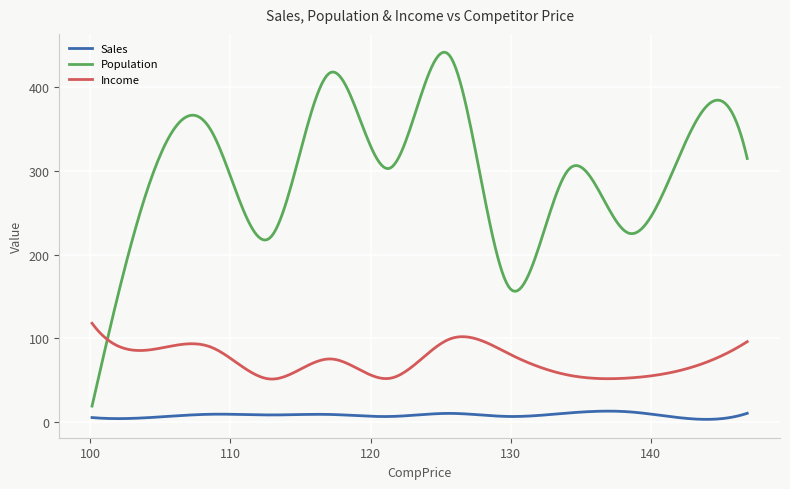

What is the highest value of the Income series?

118.0